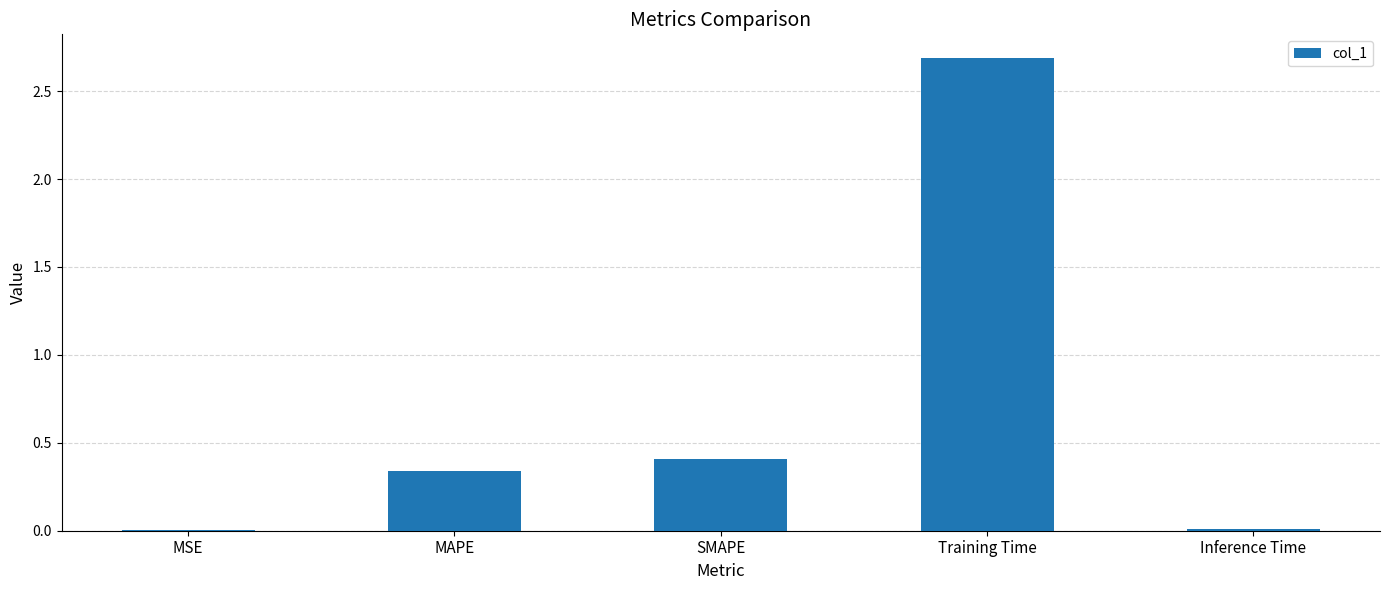

Where is the data nearest to the value 1?

SMAPE